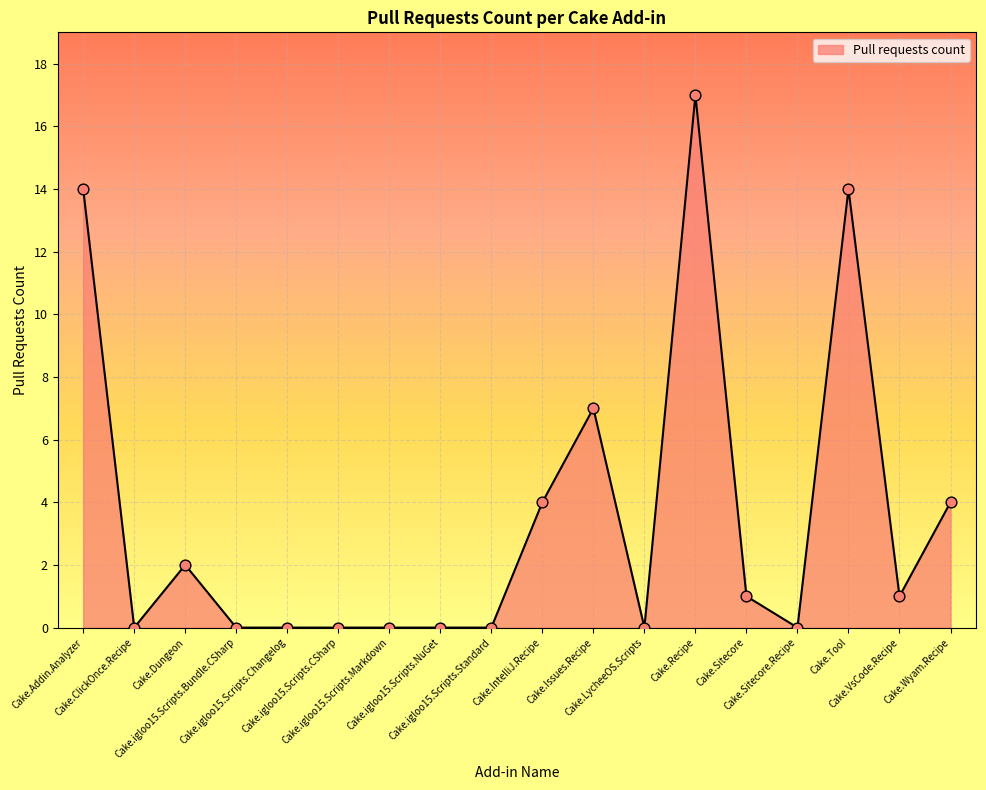

What is the ratio of the value at Cake.Wyam.Recipe to the value at Cake.VsCode.Recipe?

4.0